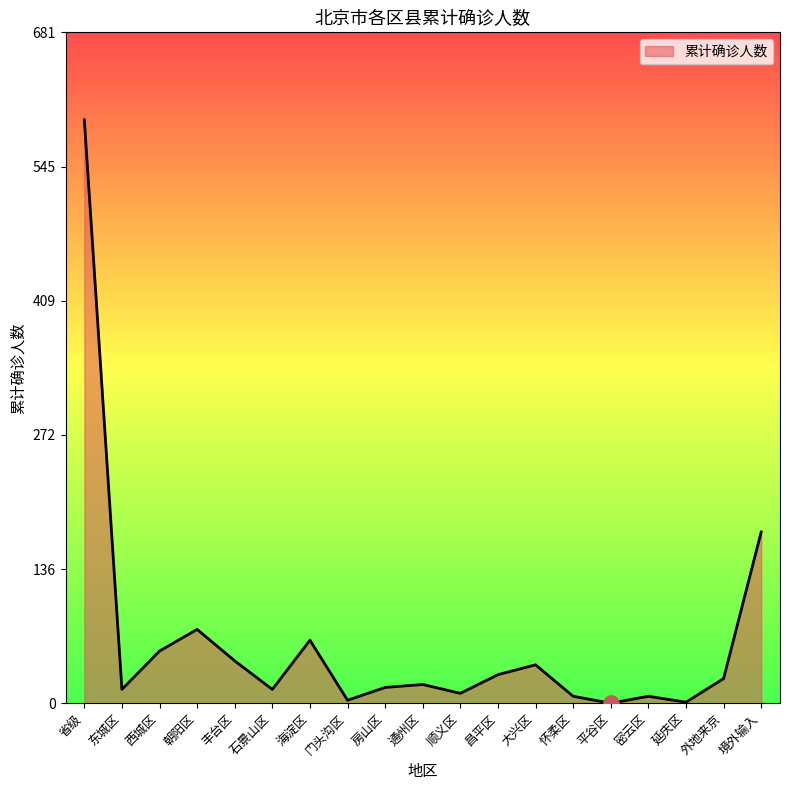

What is the ratio of the value at 东城区 to the value at 境外输入?

0.1